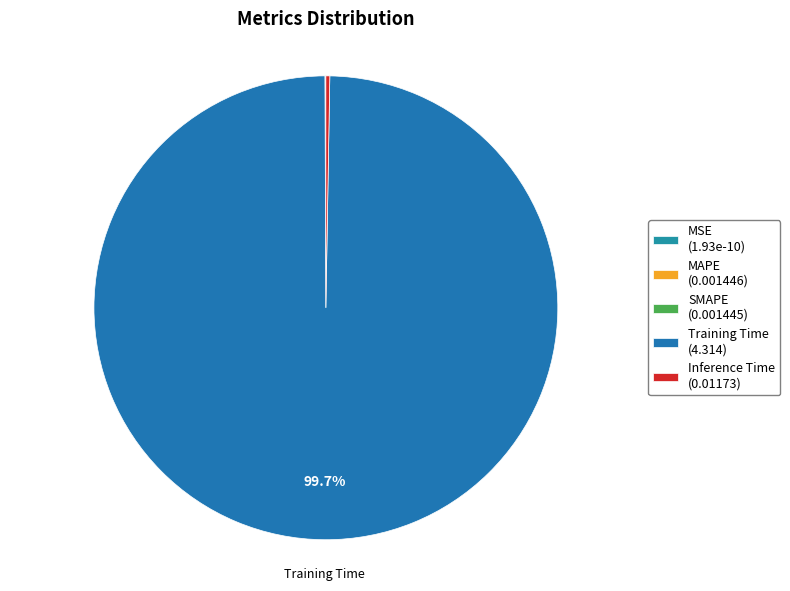

Which slice is the largest?

Training Time